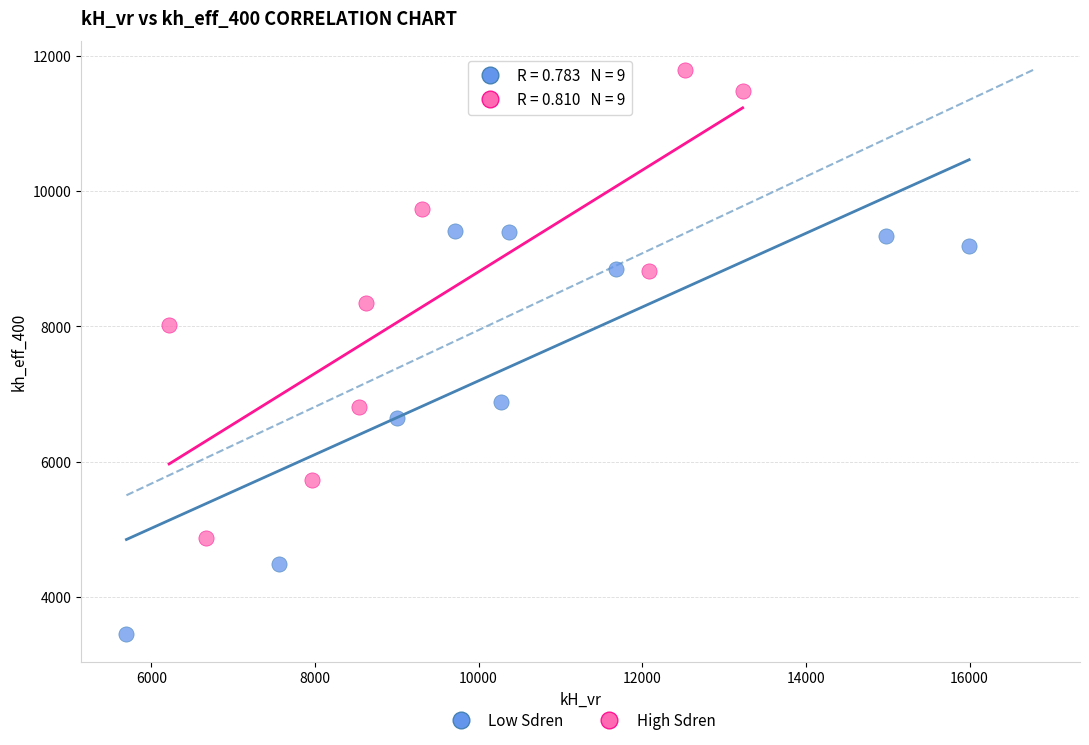

Which series reaches the minimum Y coordinate?

Low Sdren